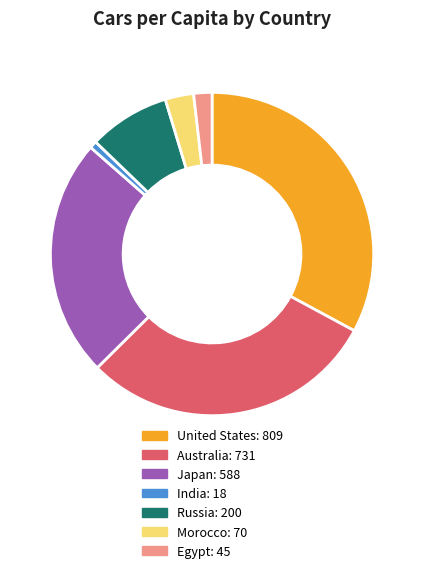

Is it true that United States is 47% of the pie?

False